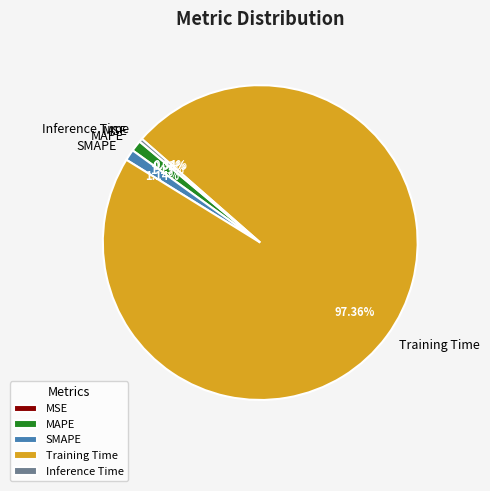

Which slice represents more than half of the pie?

Training Time